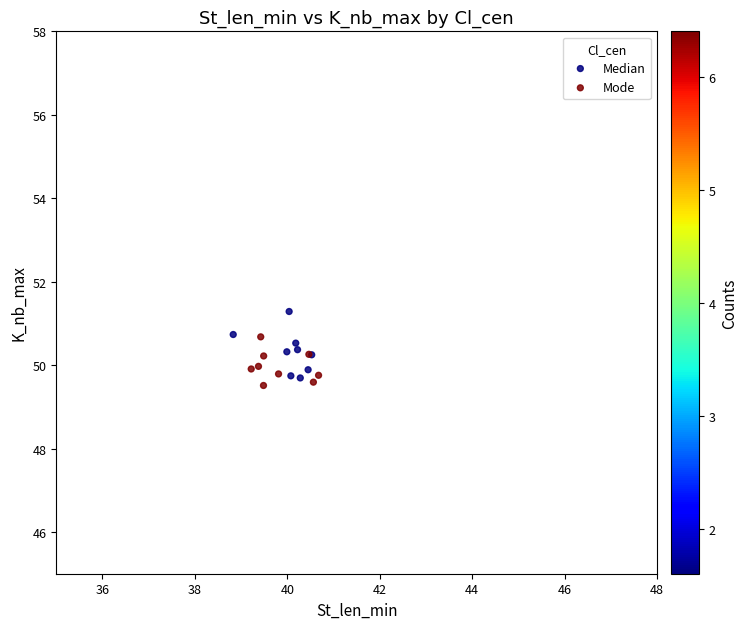

What are all the series names shown in the legend?

Median, Mode